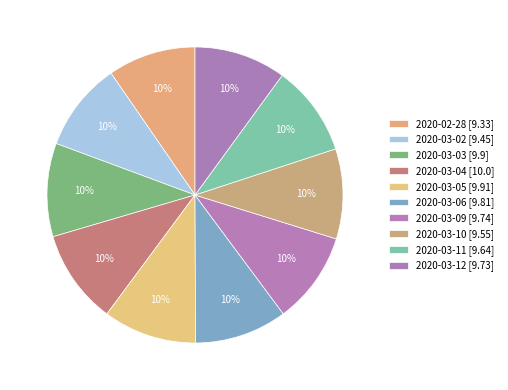

Combined, what portion of the pie is 2020-03-05 and 2020-03-04?

20.5%